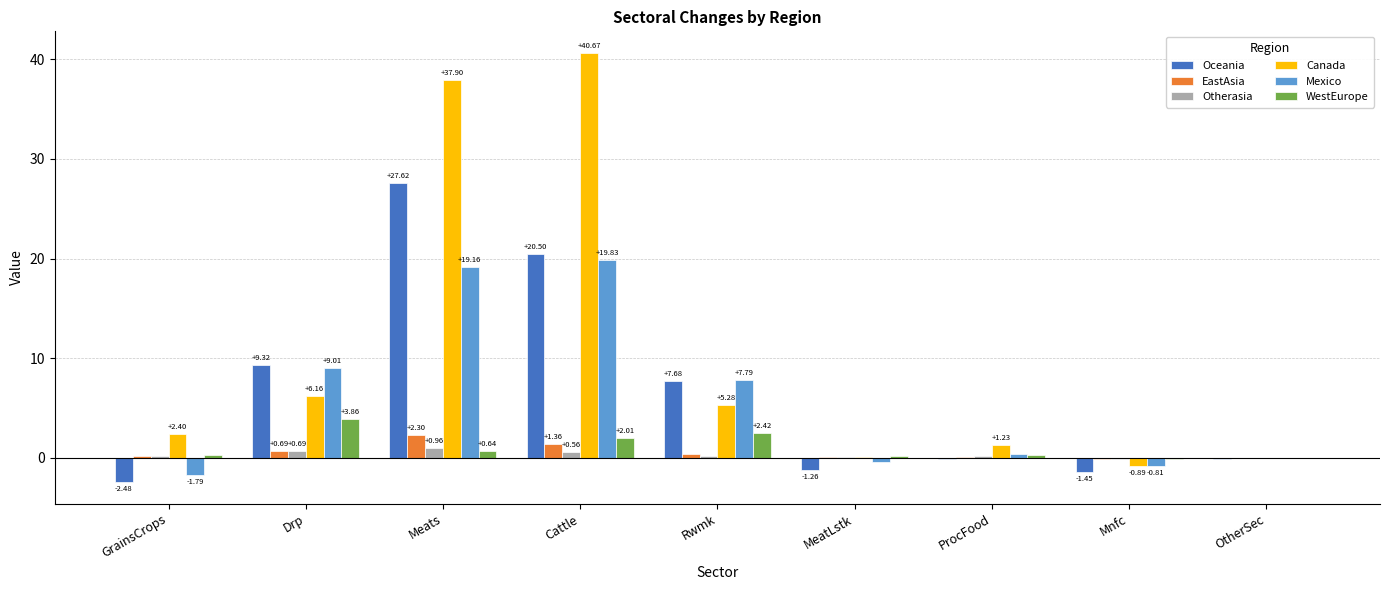

Between Meats and MeatLstk, which series saw the biggest shift?

Canada